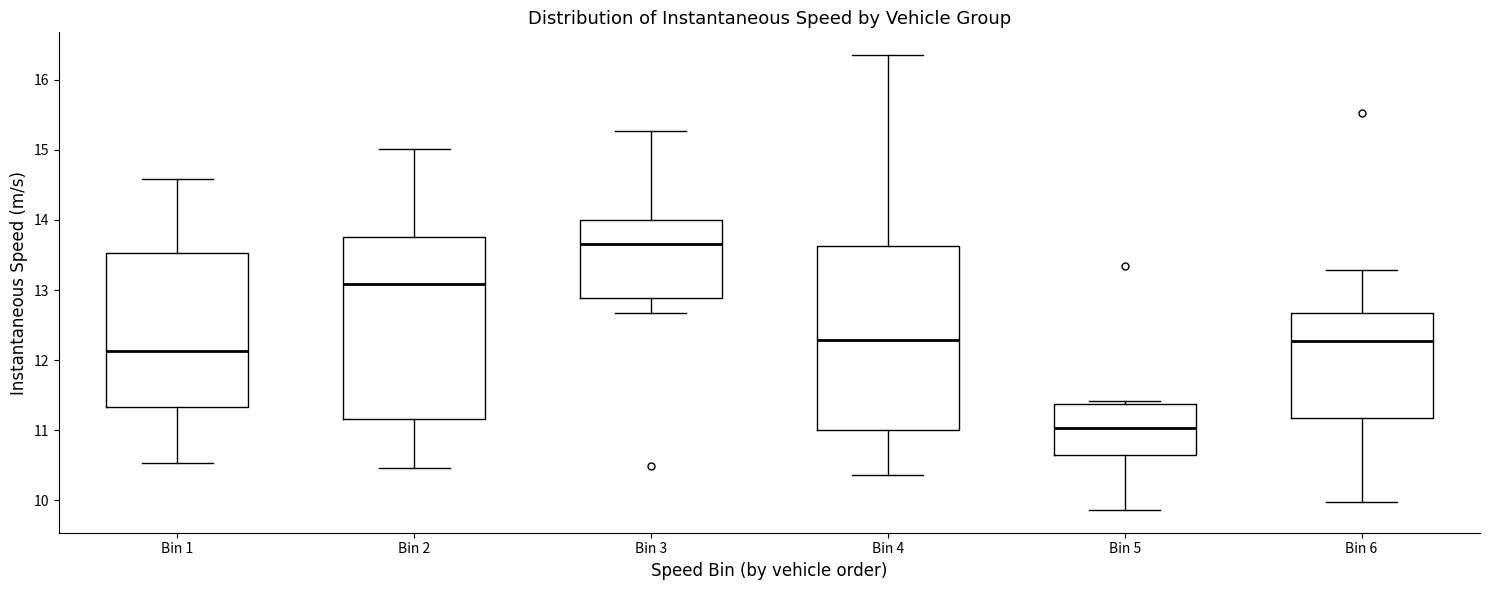

Where is the upper edge of the box for Bin 5 on the y-axis? The values are not printed on the chart, so give them approximately, as read against the axis.

11.4